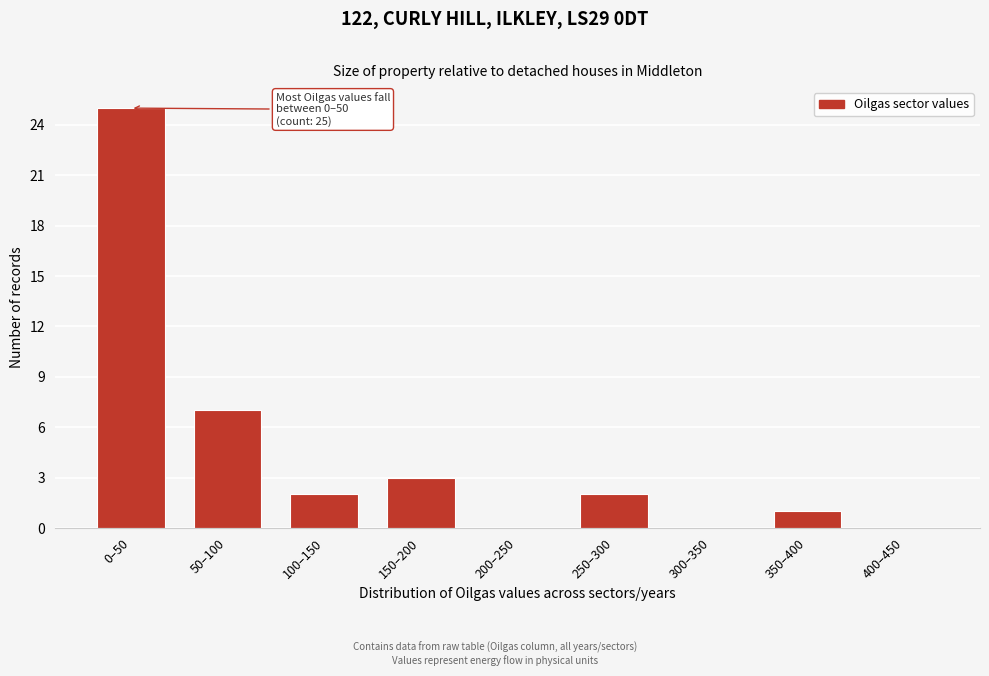

Reading left to right, transcribe all the data shown in this chart.

0–50=25	50–100=7	100–150=2	150–200=3	200–250=0	250–300=2	300–350=0	350–400=1	400–450=0